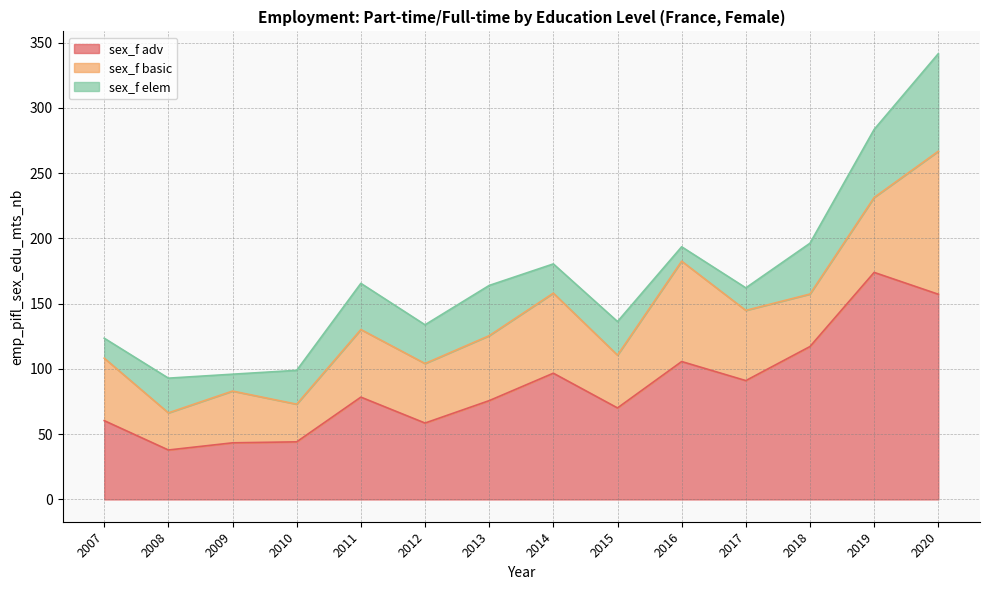

How many interior local peaks does the sex_f elem series have?

4